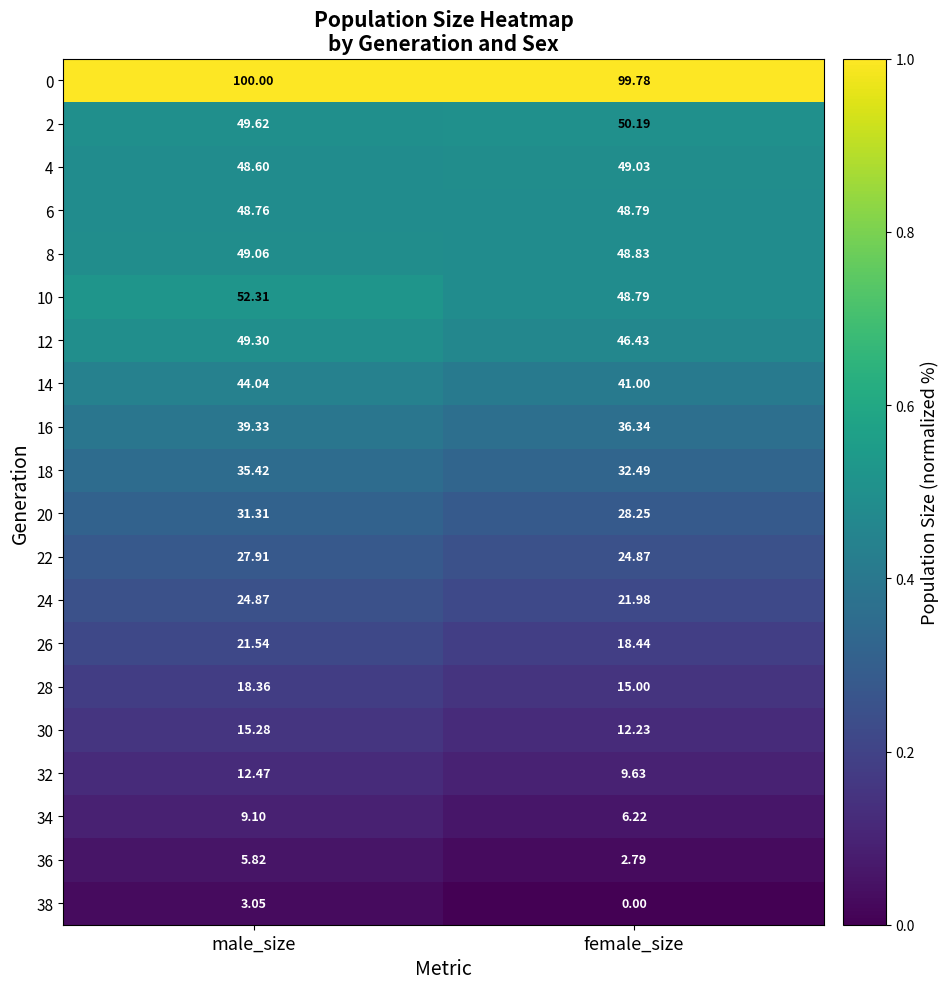

How many data points does each series have?

2